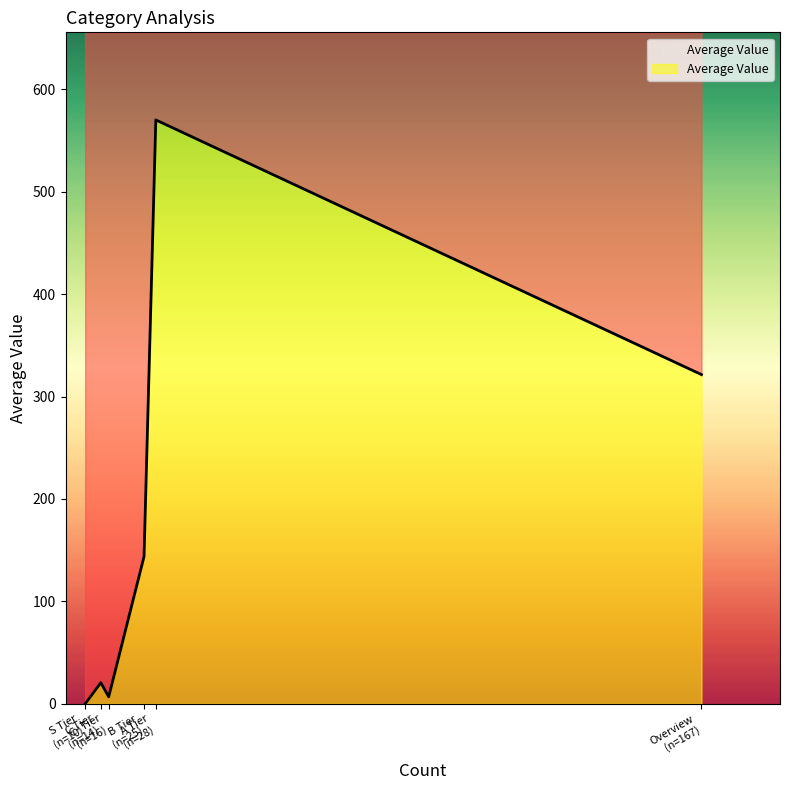

True or false: the data has more than 0 interior local peaks.

True